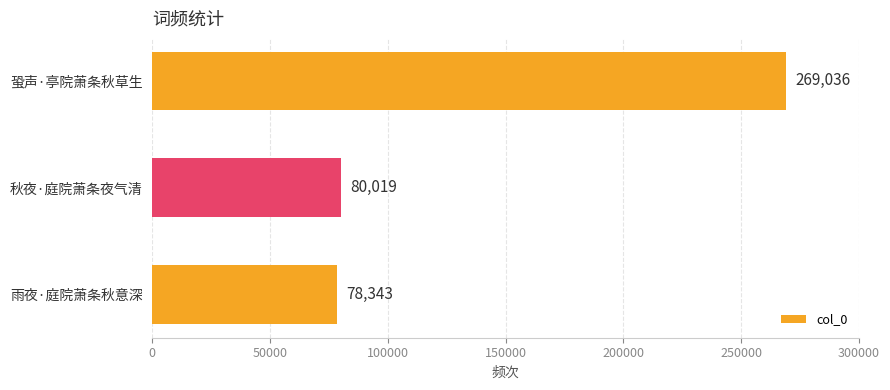

List the labels in order of value, largest first.

蛩声·亭院萧条秋草生, 秋夜·庭院萧条夜气清, 雨夜·庭院萧条秋意深